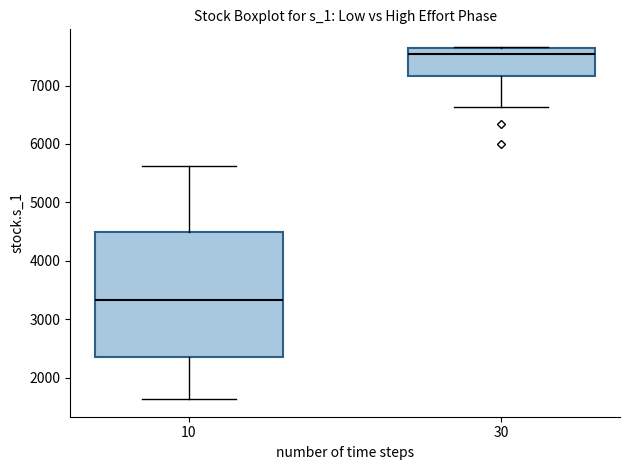

Which box is the tallest, from its lower edge to its upper edge?

10